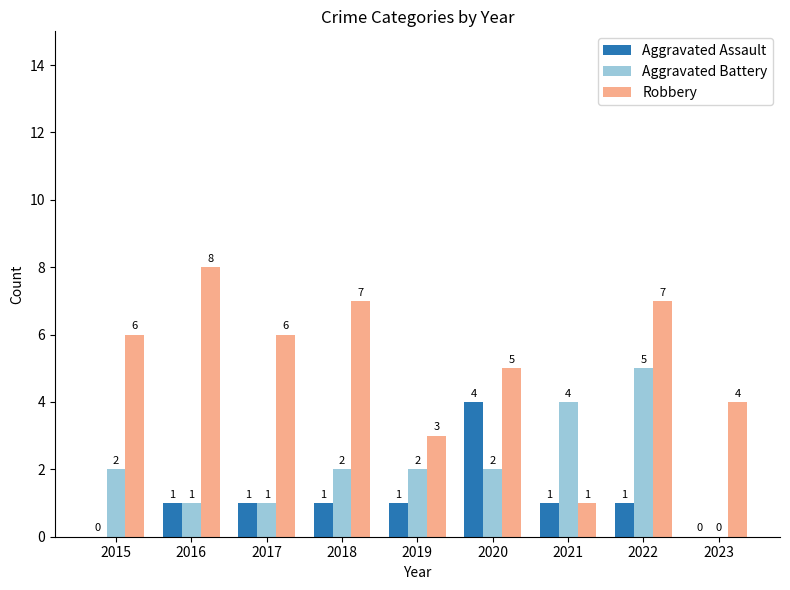

Between 2019 and 2023, which series saw the biggest shift?

Aggravated Battery